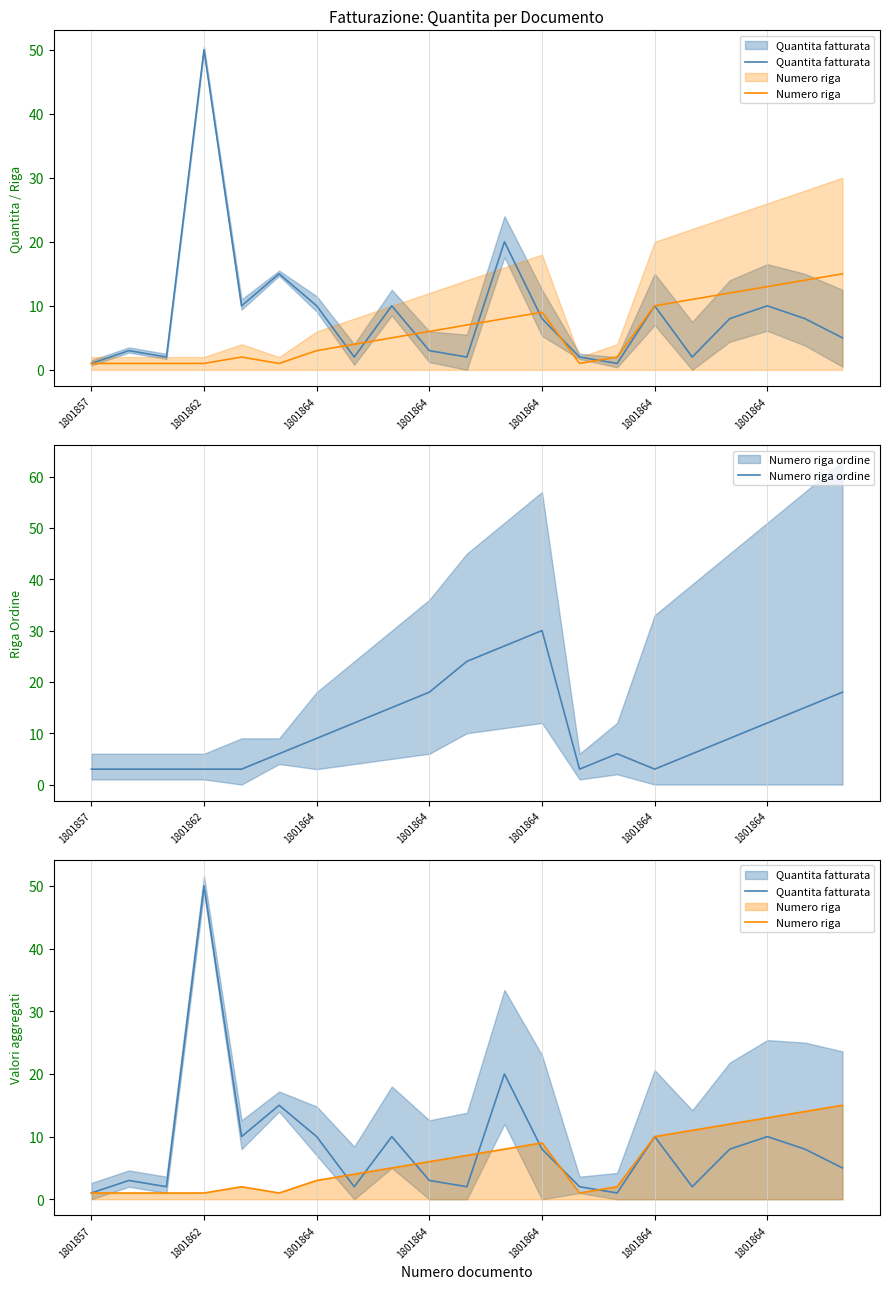

Which series ends up on top after the final intersection of Numero riga and Numero riga ordine?

Numero riga ordine